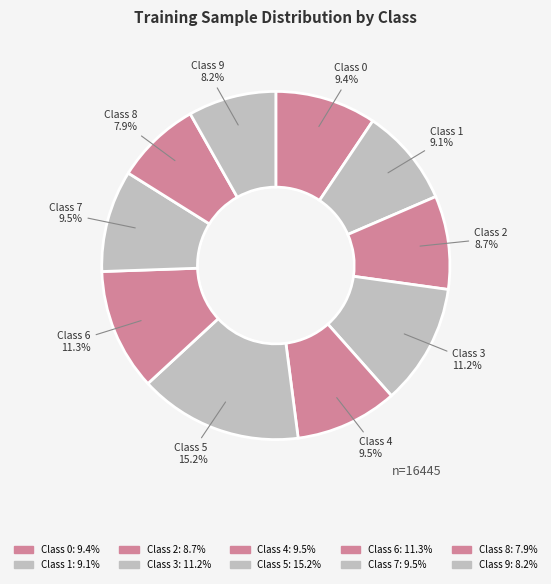

How many slices are in this pie chart?

10